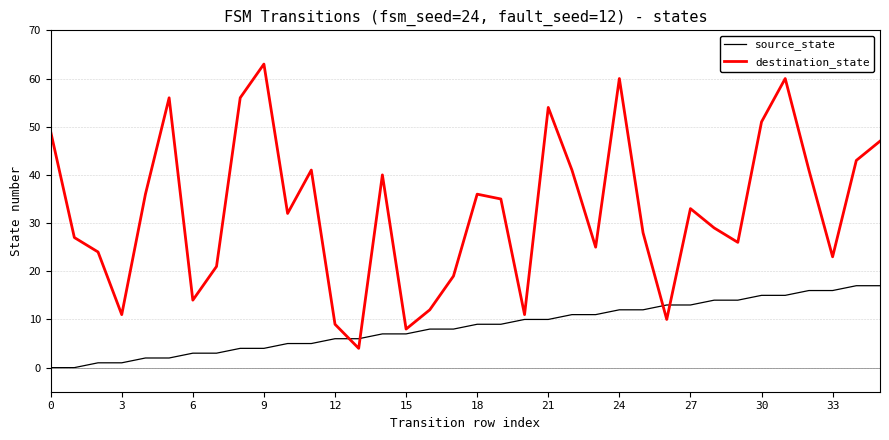

True or false: destination_state and source_state cross at least once.

True